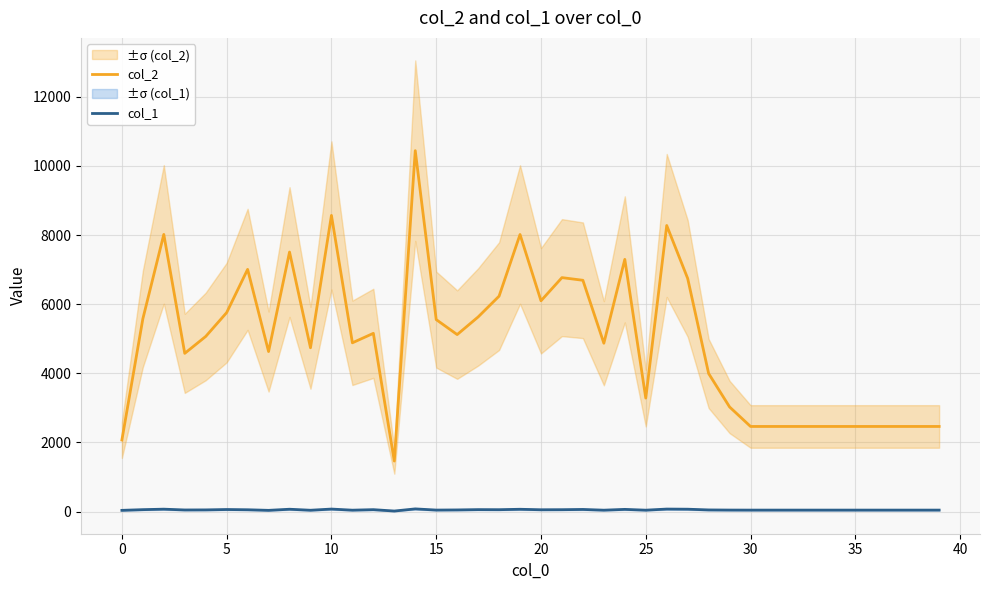

Which series has the largest total across all categories?

col_2